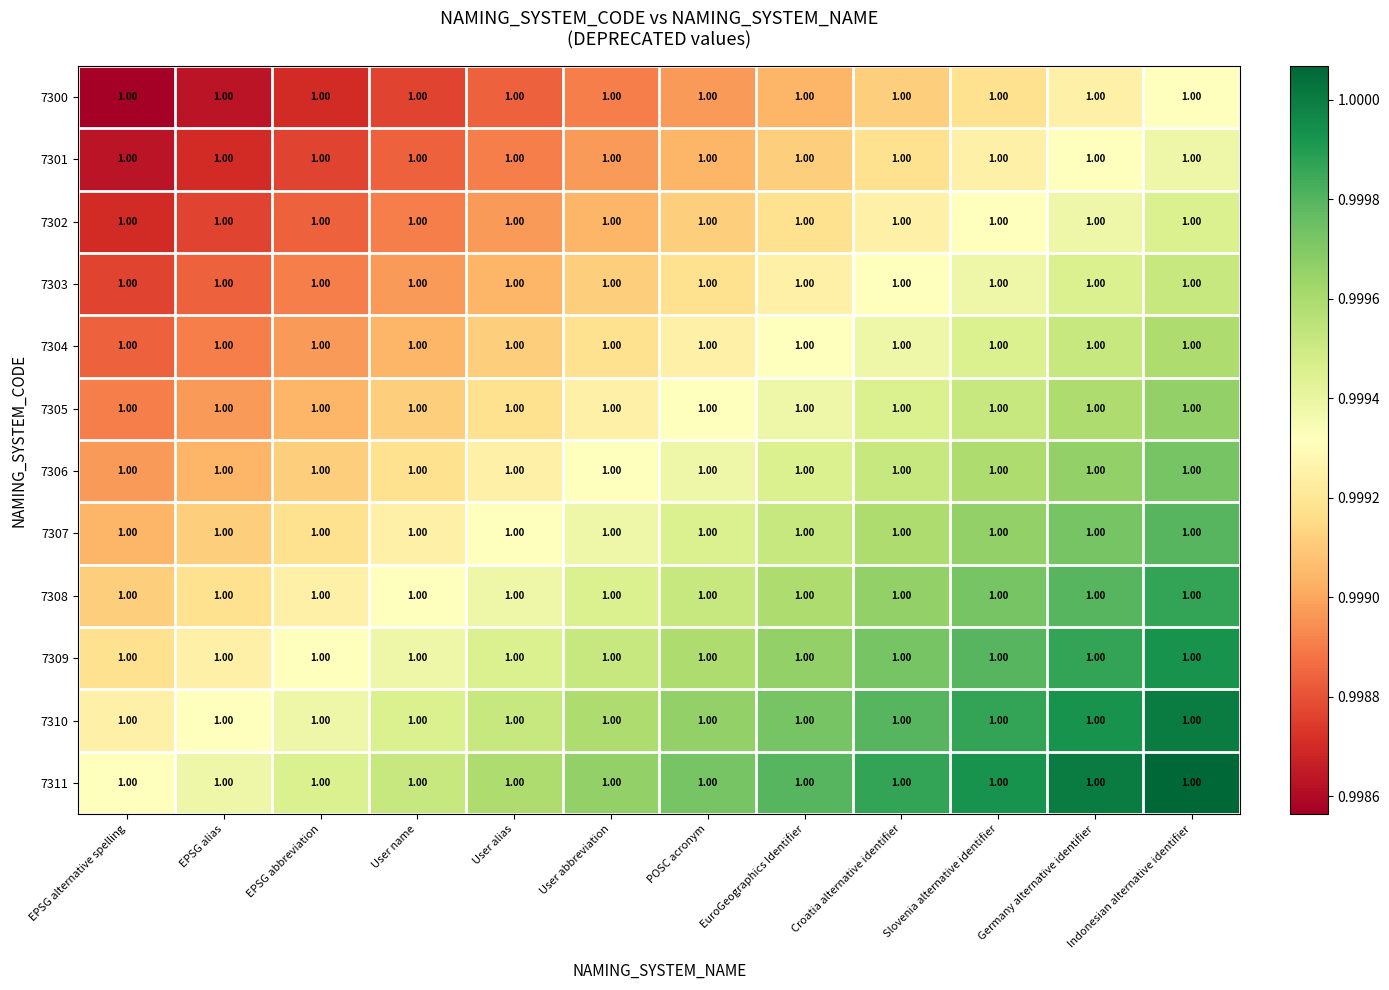

Count the 7302 values in the range 0 to 1.

12